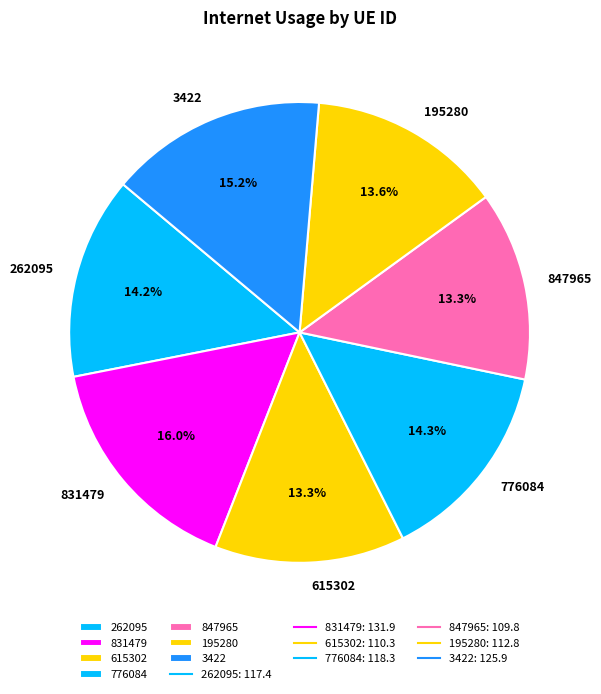

How many slices are in this pie chart?

7